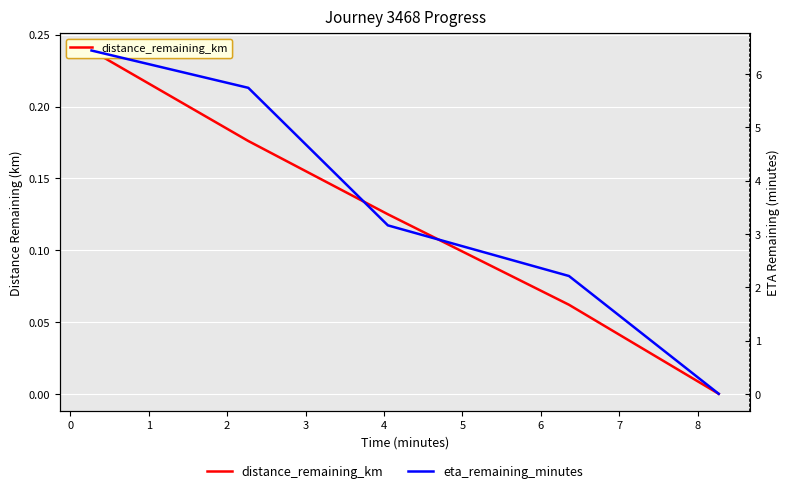

List the series in order of their overall mean, highest first.

eta_remaining_minutes, distance_remaining_km